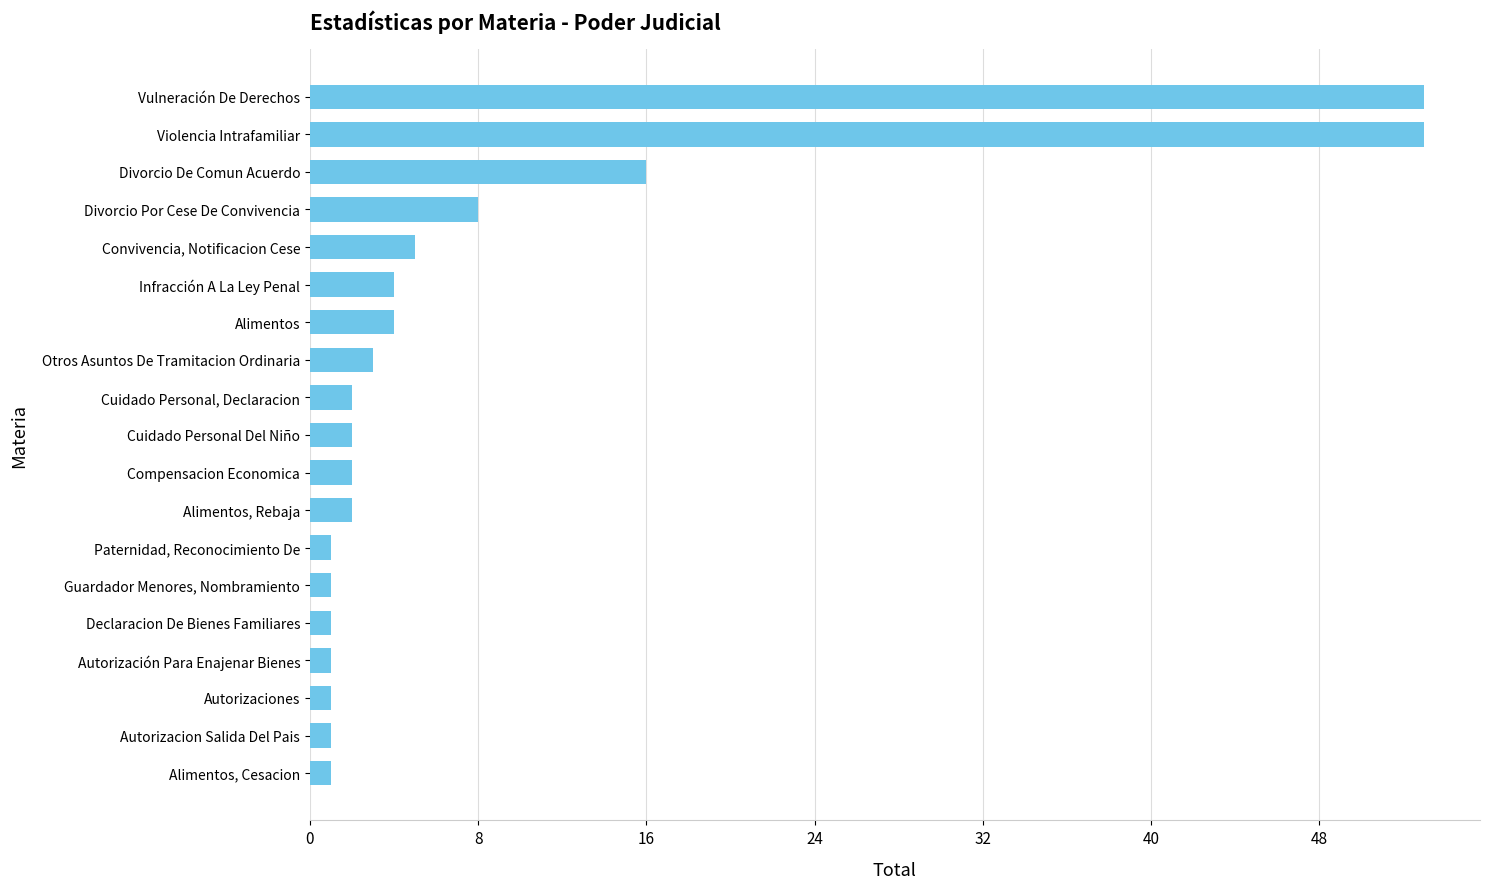

Are the bars grouped side by side (vs. stacked)?

No